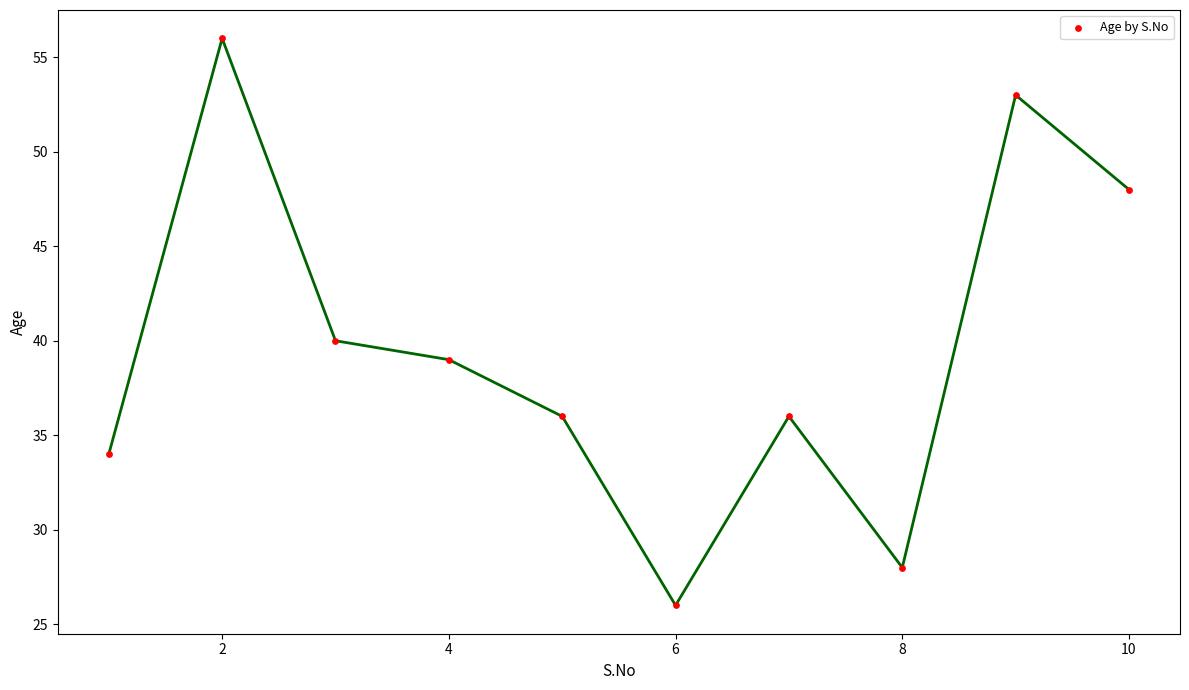

What is the average Y value?

40